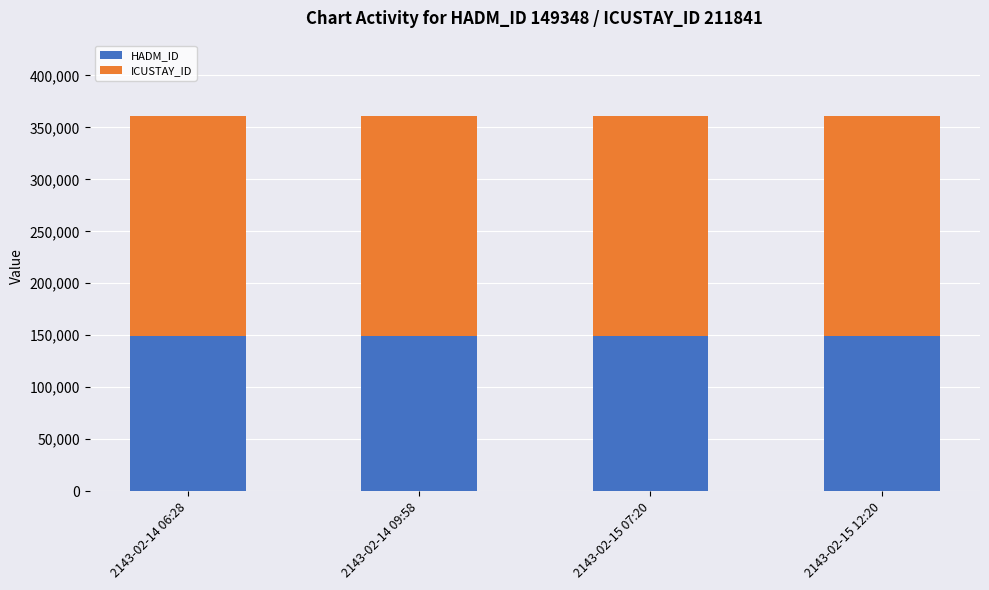

What is the minimum value for HADM_ID?

149348